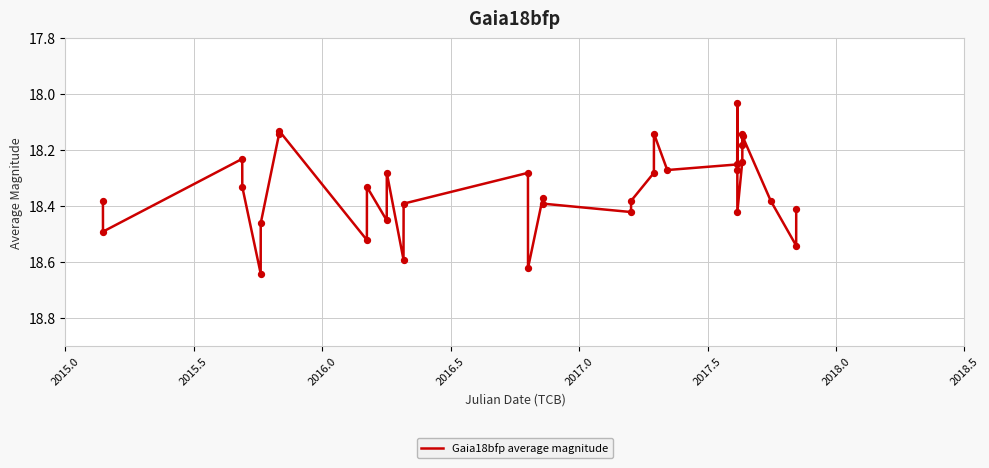

What is the difference between the maximum and minimum values?

0.6